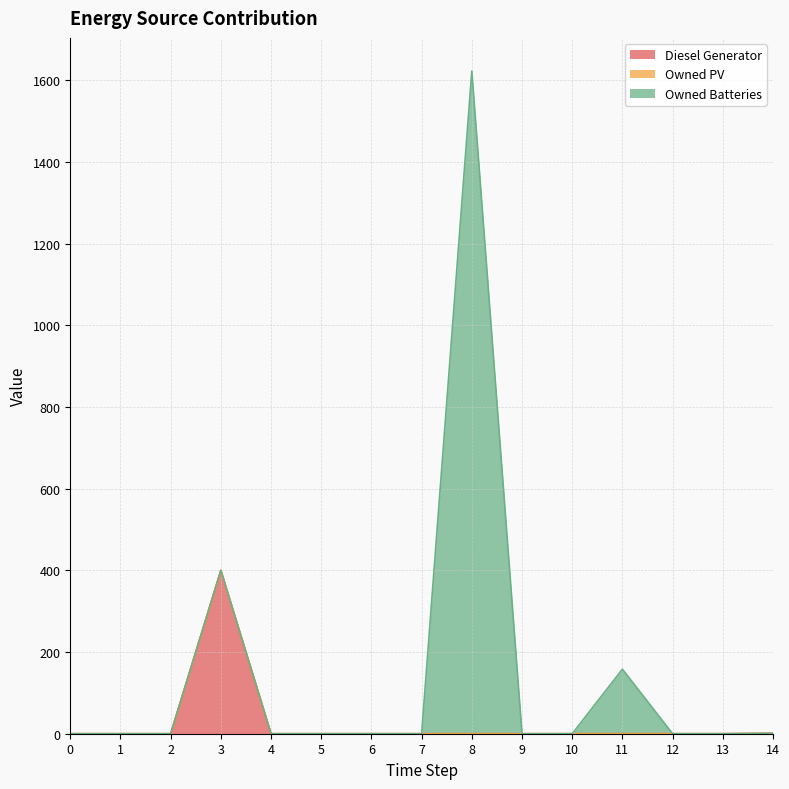

Reading right to left, extract all data points from this chart.

Diesel Generator: 1	0	0	0	0	0	0	0	0	0	0	400	0	0	0
Owned PV: 0	0	0	0	0	0	0	0	0	0	0	0	0	0	0
Owned Batteries: 0	0	0	158	0	0	1623	0	0	0	0	0	0	0	0